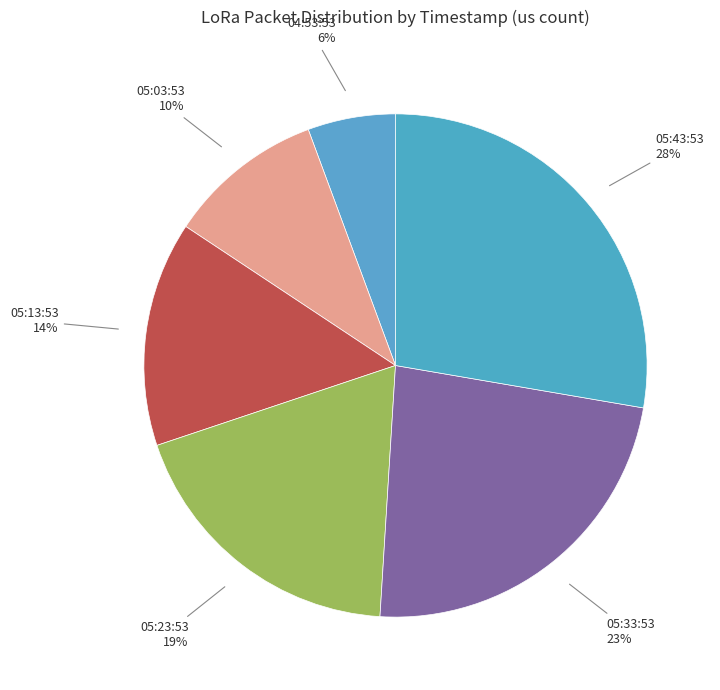

How many segments does this pie chart have?

6